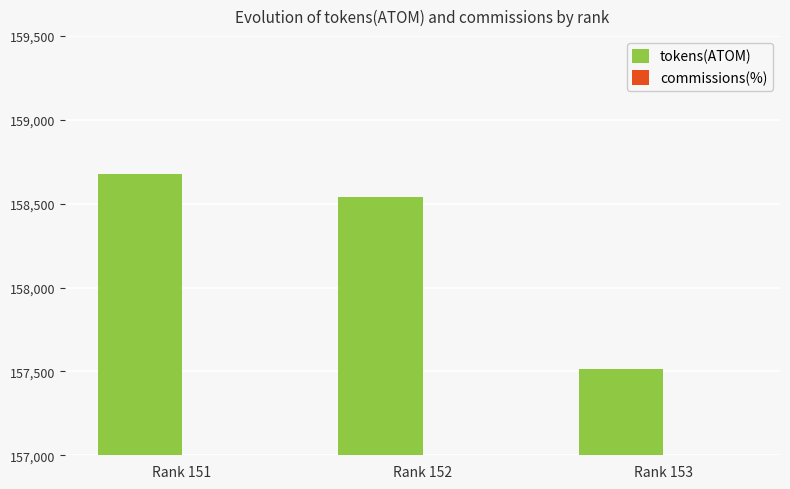

Which has a higher value, Rank 151 or Rank 152?

Rank 151